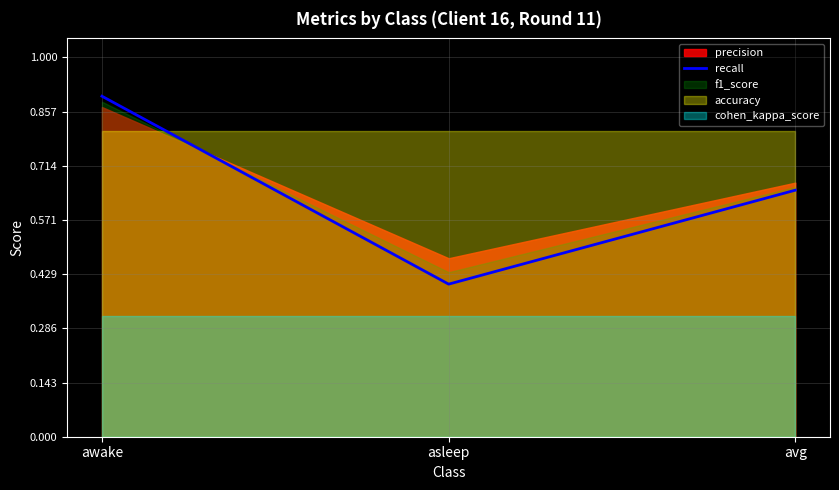

The value at asleep is 0.4. True or false?

True